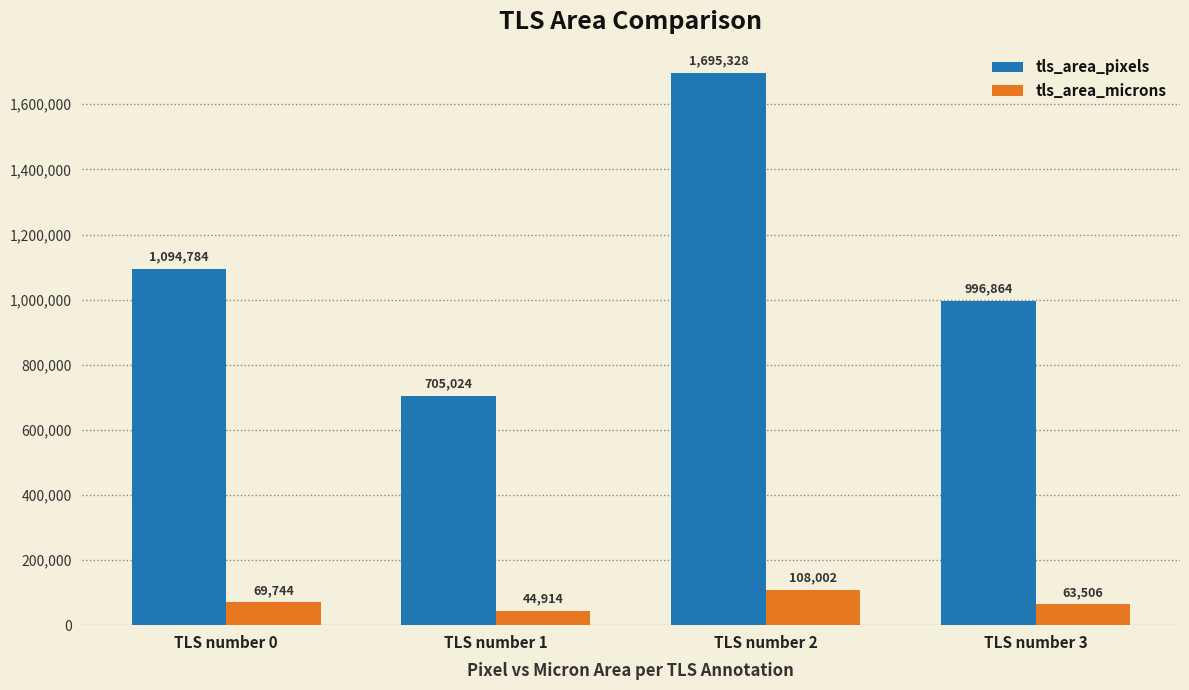

Are the bars horizontal?

No